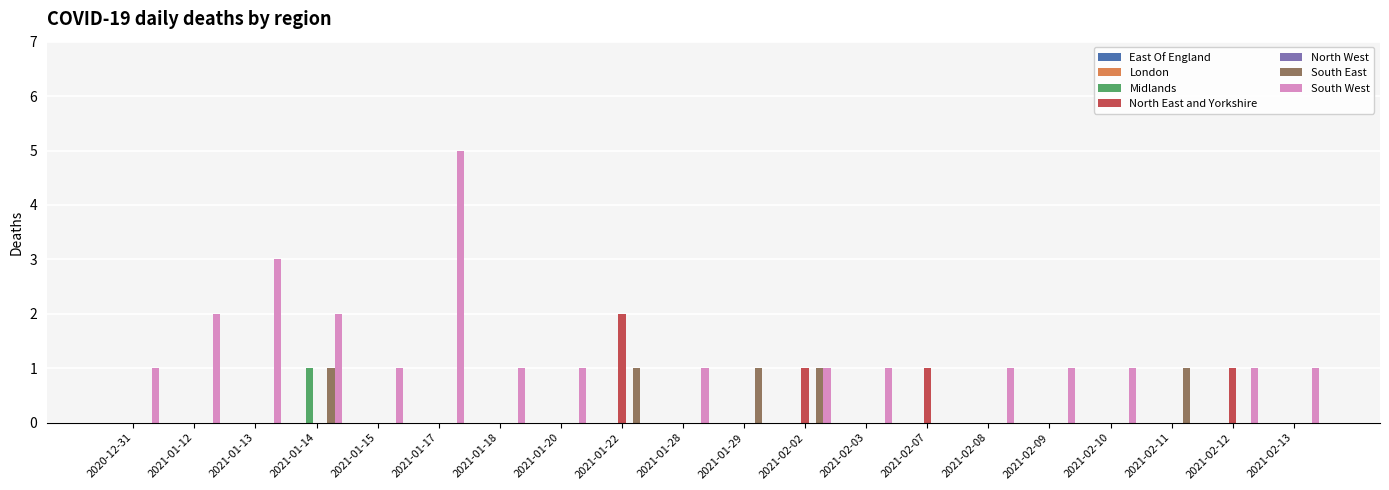

What is the sum of all South West values?

24